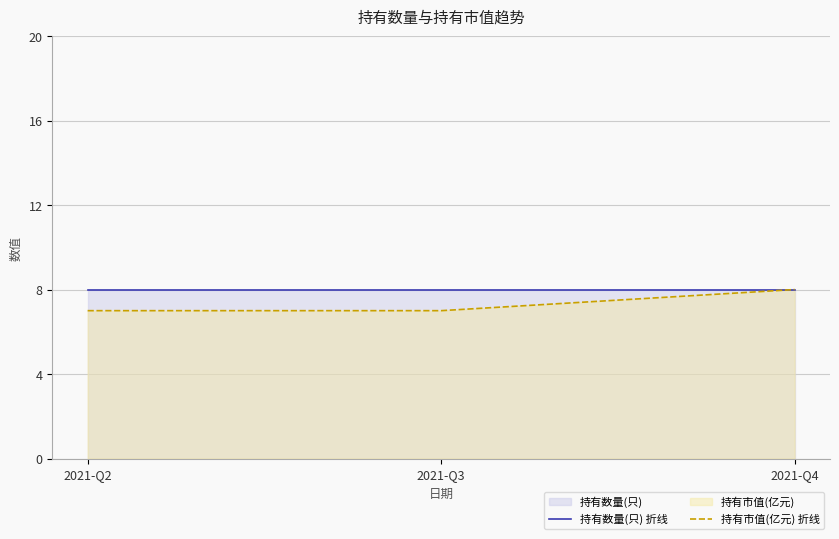

True or false: 持有市值(亿元) 折线 has a value of 8.0 at 2021-Q4.

True